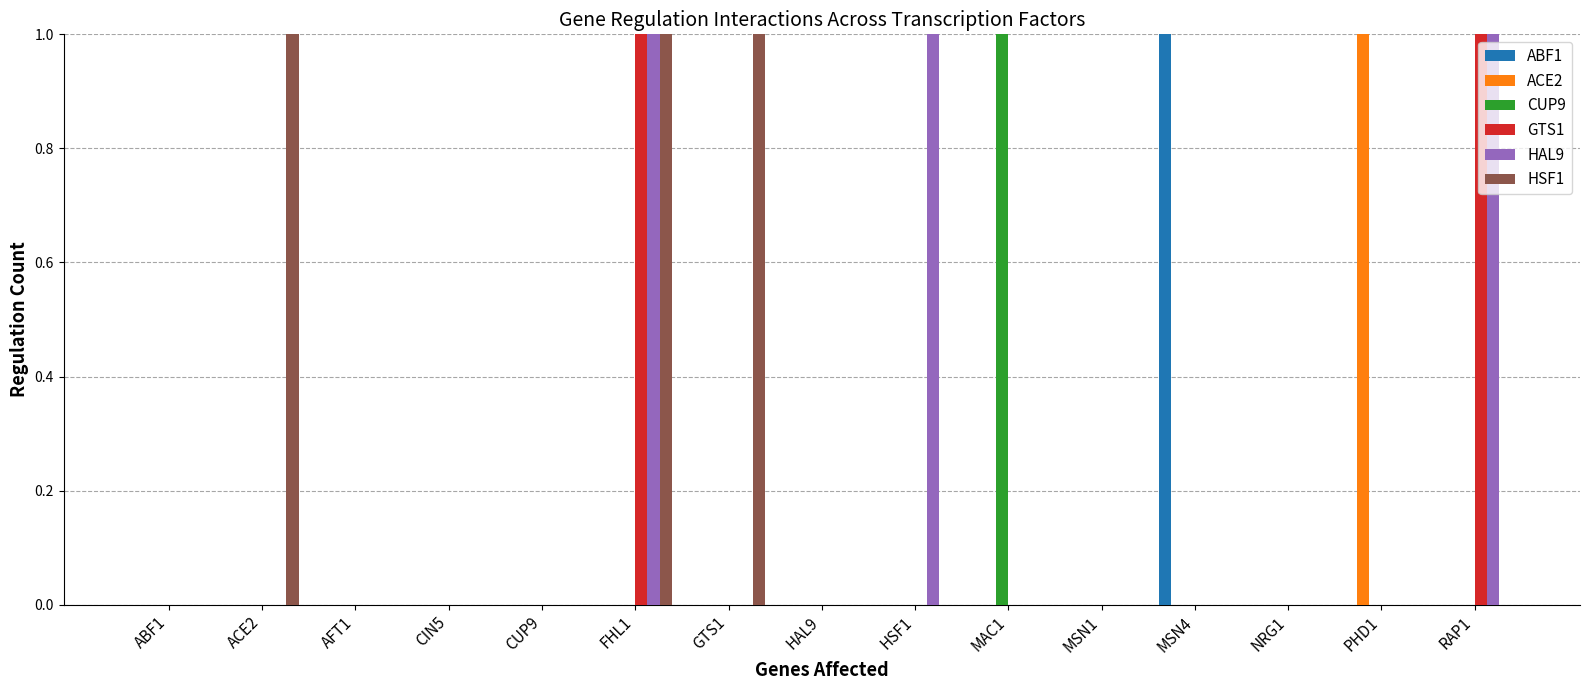

Reading left to right, extract all data points from this chart.

ABF1: 0	0	0	0	0	0	0	0	0	0	0	1	0	0	0
ACE2: 0	0	0	0	0	0	0	0	0	0	0	0	0	1	0
CUP9: 0	0	0	0	0	0	0	0	0	1	0	0	0	0	0
GTS1: 0	0	0	0	0	1	0	0	0	0	0	0	0	0	1
HAL9: 0	0	0	0	0	1	0	0	1	0	0	0	0	0	1
HSF1: 0	1	0	0	0	1	1	0	0	0	0	0	0	0	0